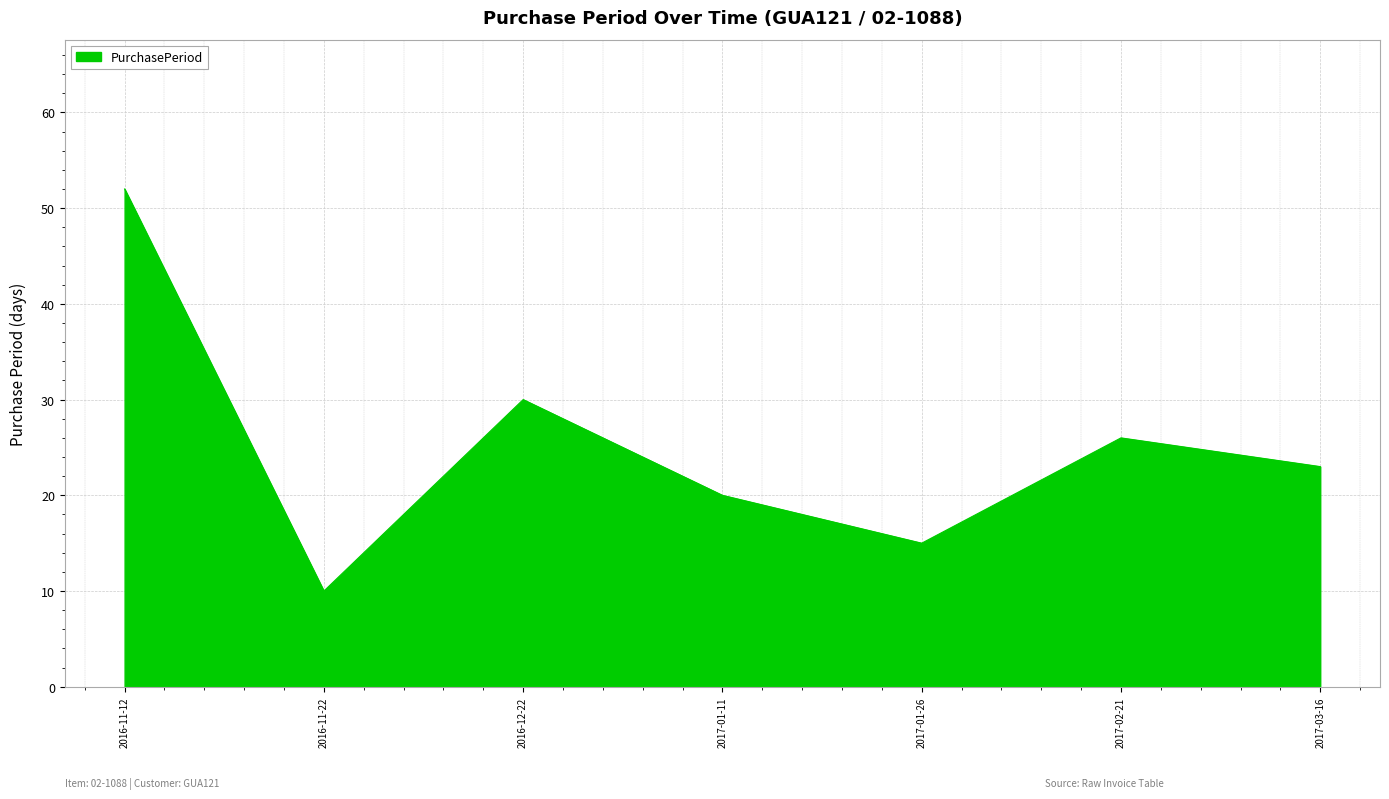

Is it true that the value at 2016-11-12 is 13?

False